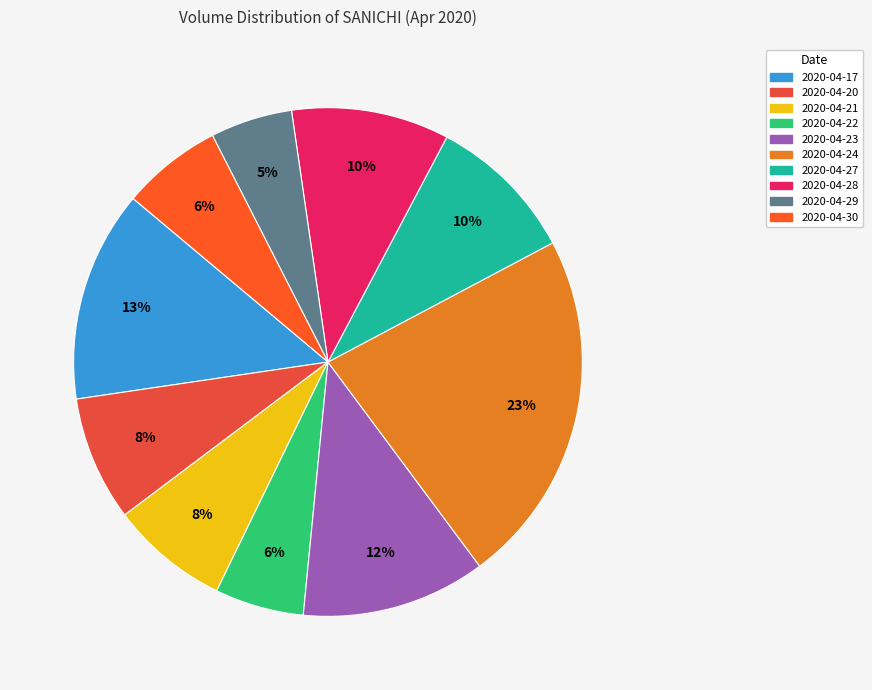

Is it true that 2020-04-21 is 8% of the pie?

True